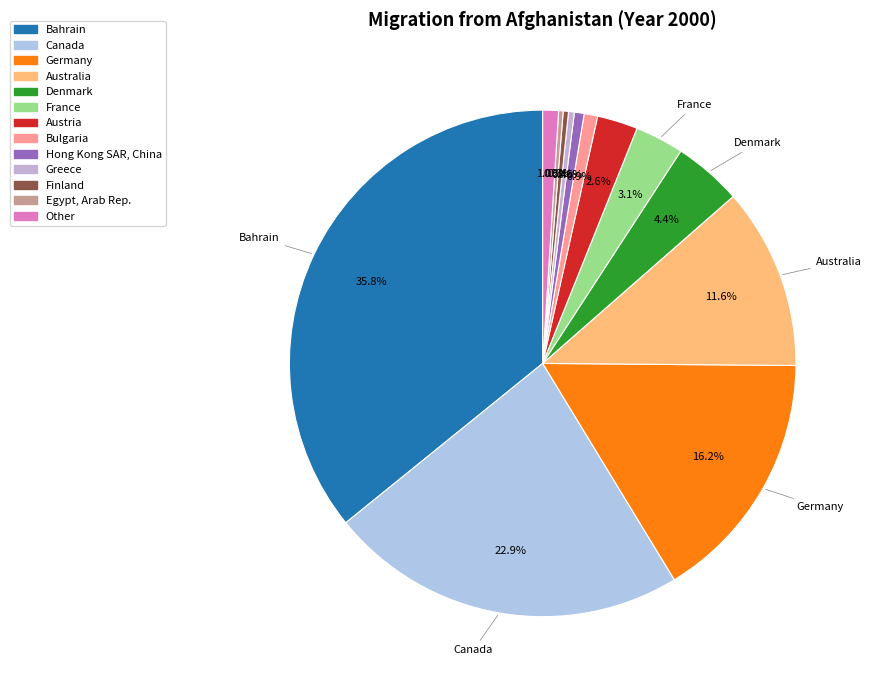

To the nearest percent, what is the average slice percentage?

8%